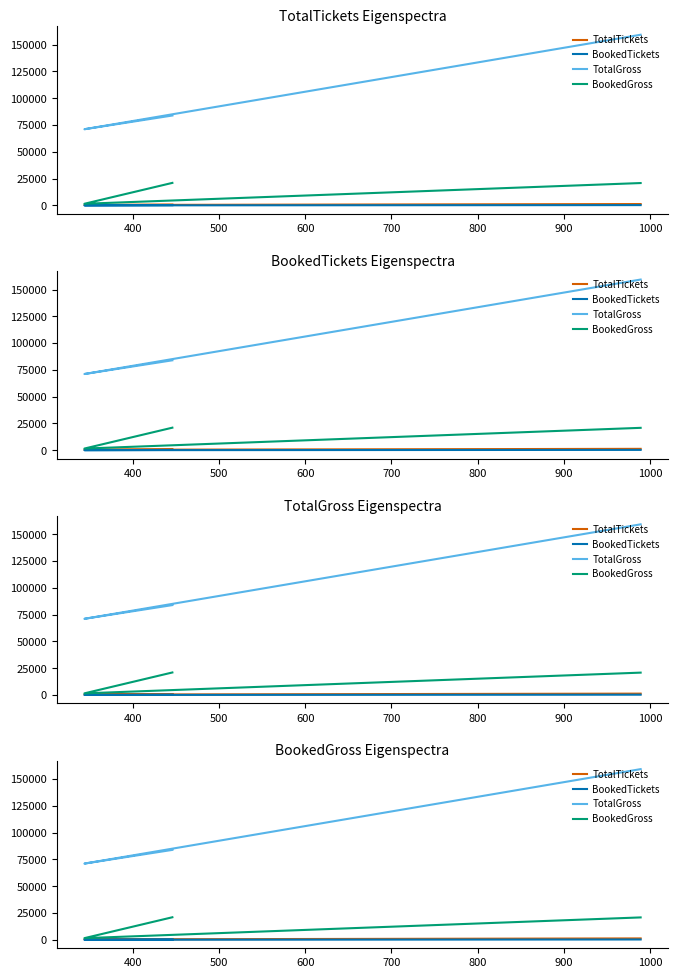

Which series has the largest total across all categories?

TotalGross